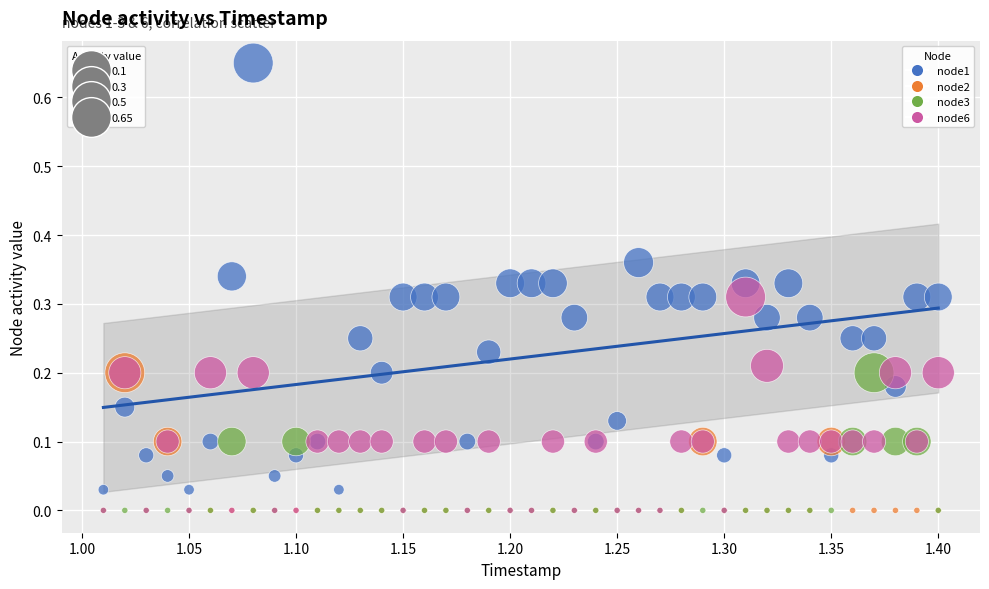

What are all the series names shown in the legend?

node1, node2, node3, node6